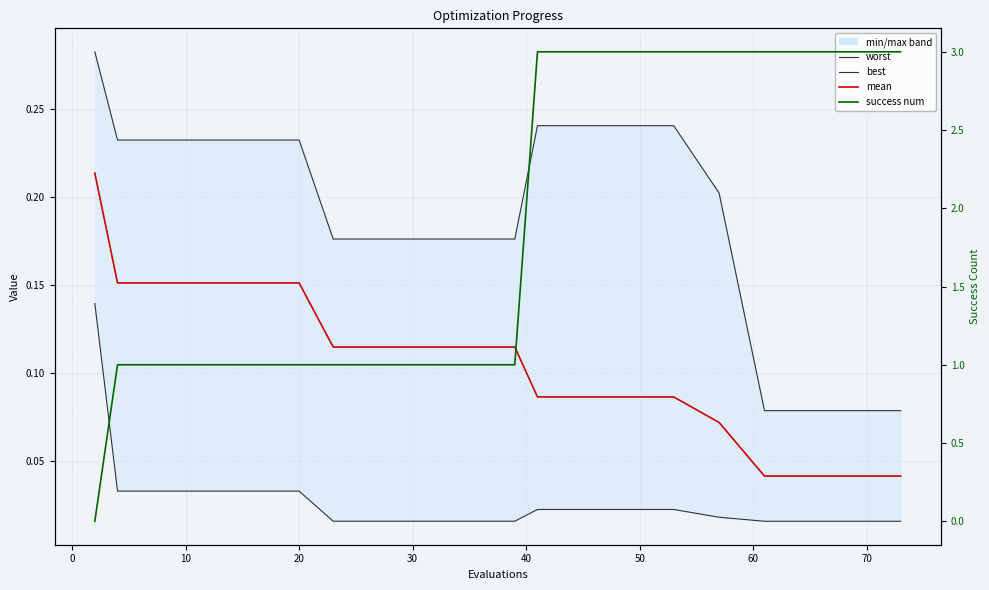

What is the value of the success num point at the 16th from the left?

3.0